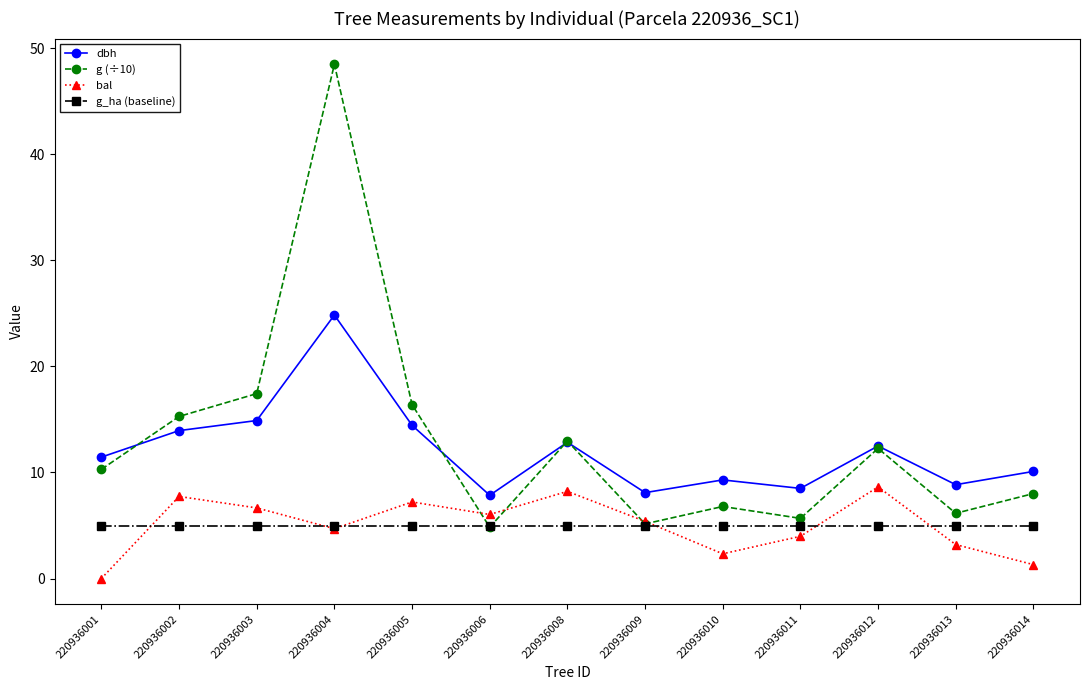

What are all the series names shown in the legend?

dbh, g (÷10), bal, g_ha (baseline)